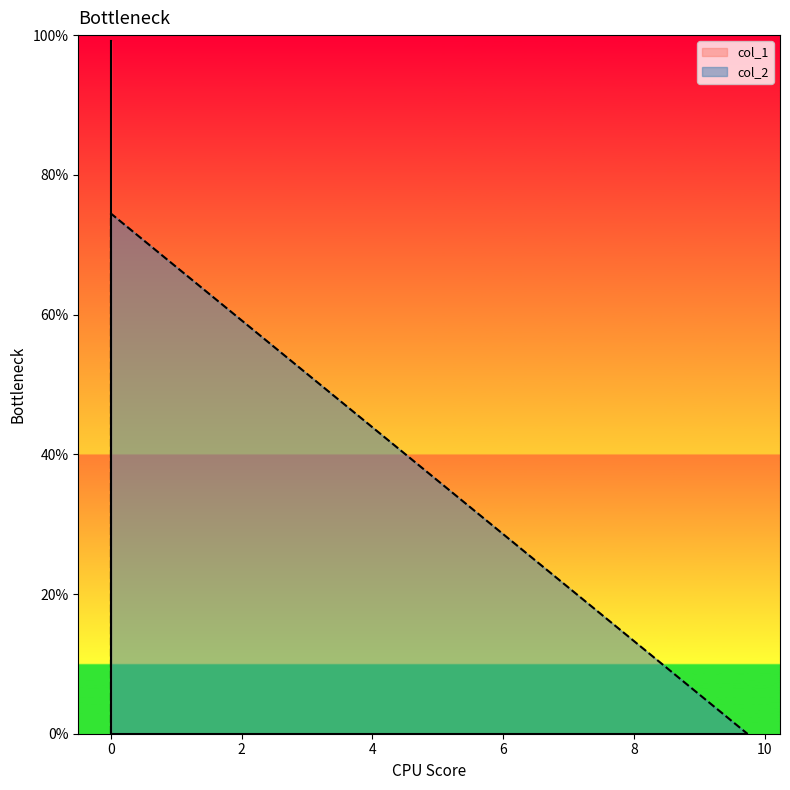

What is the value of the 2nd point from the left?

7.4